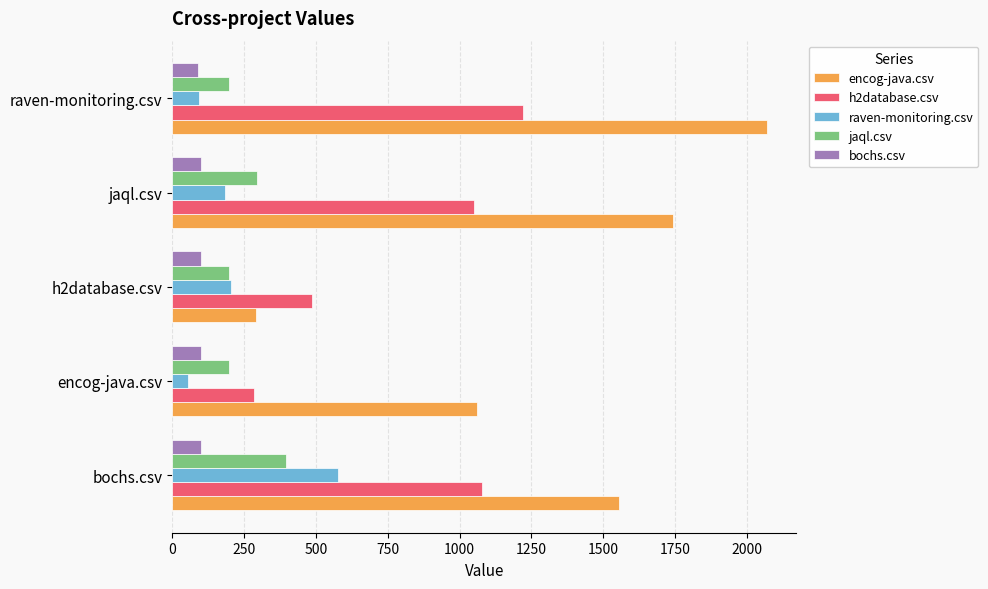

Where is encog-java.csv nearest to the value 1180?

encog-java.csv